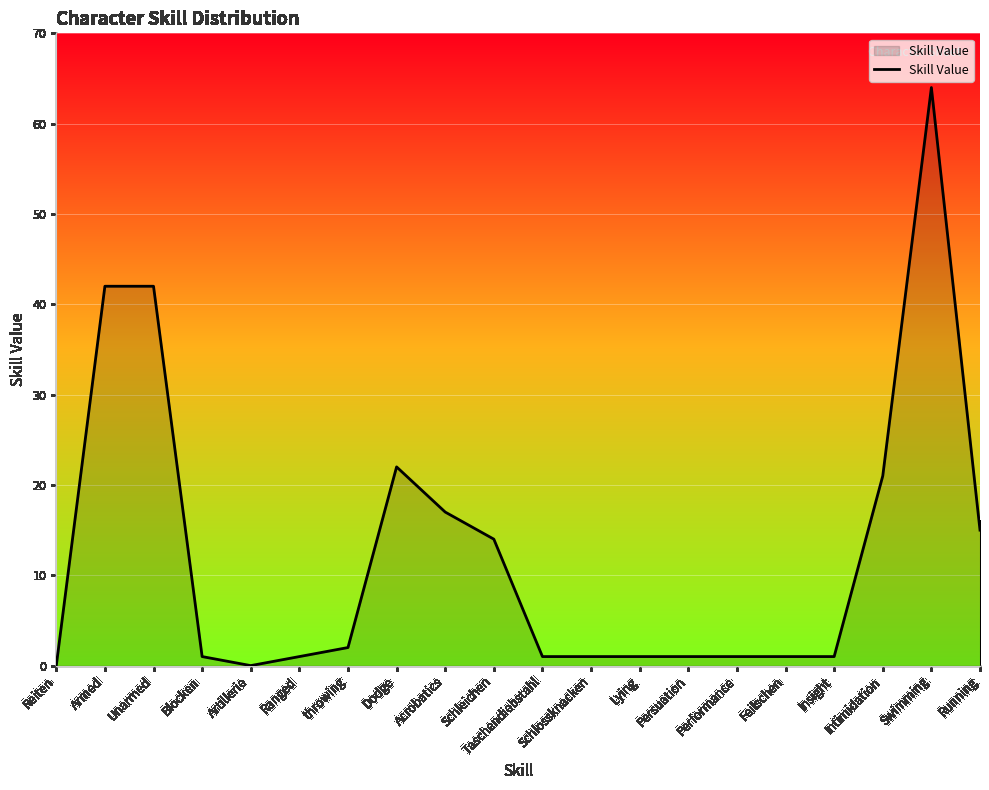

What is the difference between the maximum and minimum values?

64